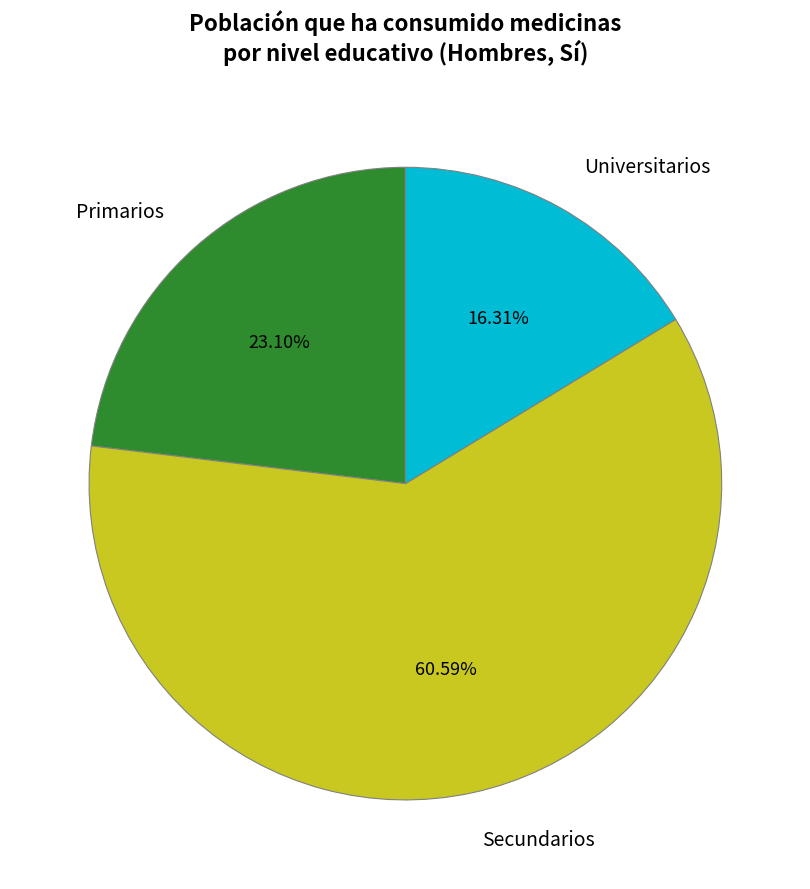

Is the sum of Universitarios and Primarios greater than half?

No